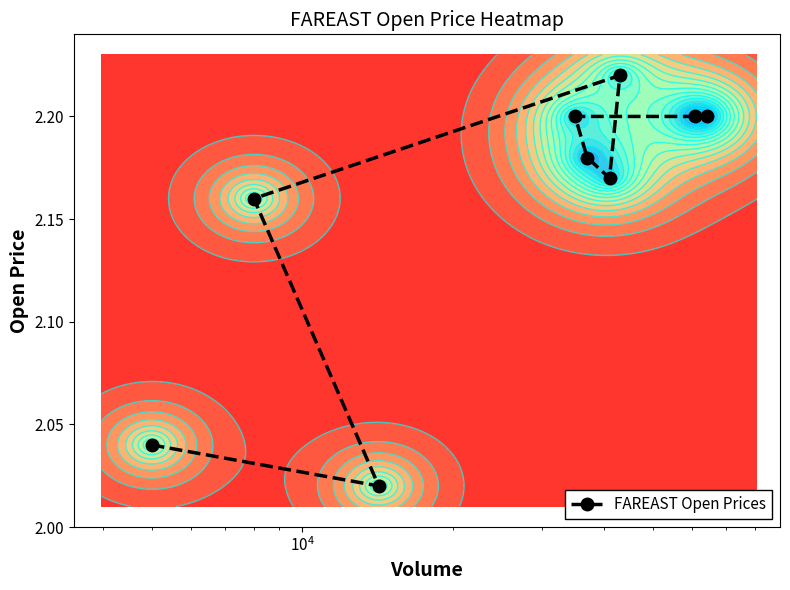

Reading left to right, extract all data points from this chart.

2.0	2.0	2.2	2.2	2.2	2.2	2.2	2.2	2.2